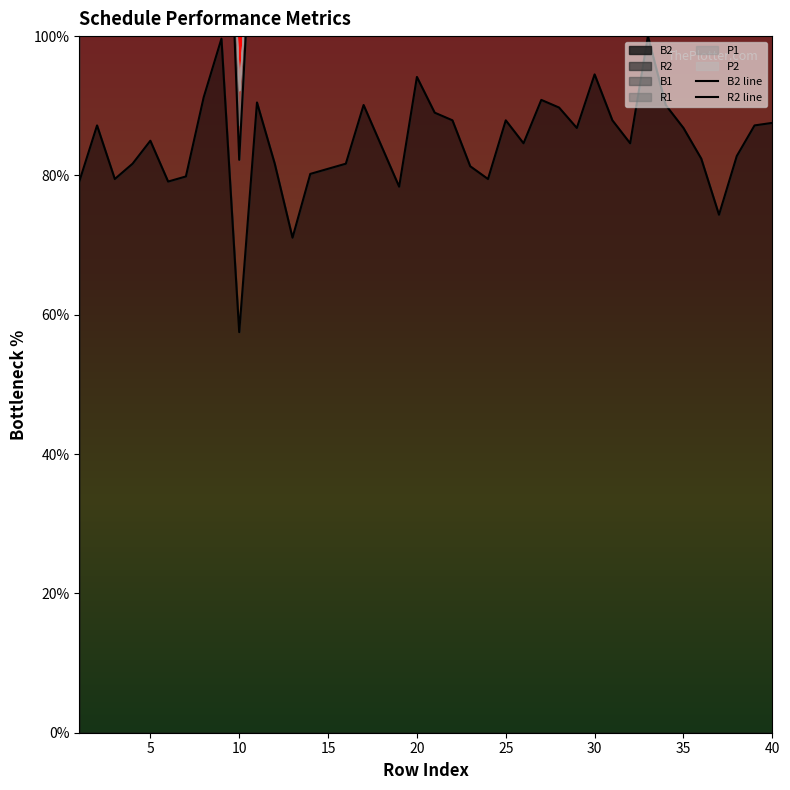

What is the lowest value of the B2 series?

57.5